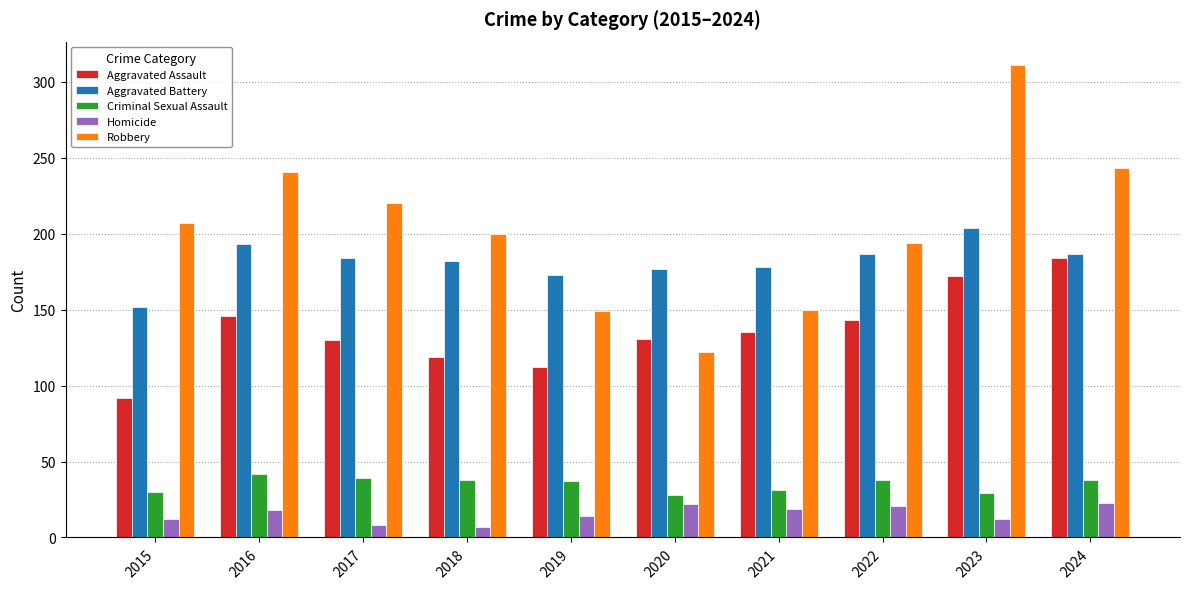

Rank the series at 2018 from lowest to highest value.

Homicide, Criminal Sexual Assault, Aggravated Assault, Aggravated Battery, Robbery